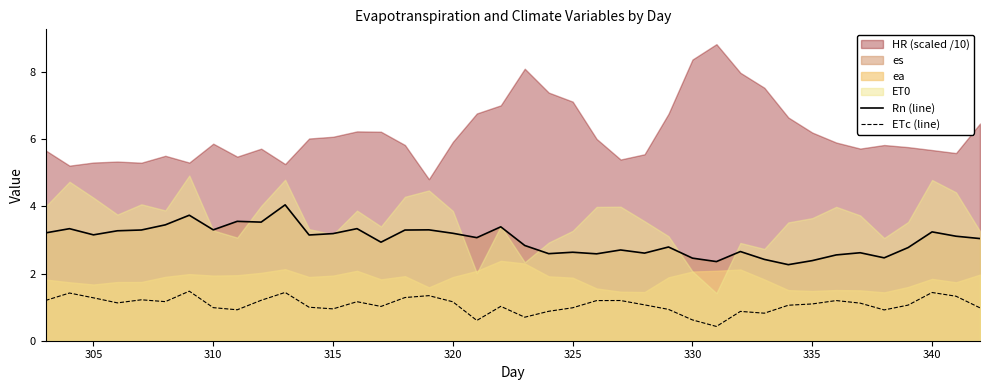

Count the number of categories in the chart.

40